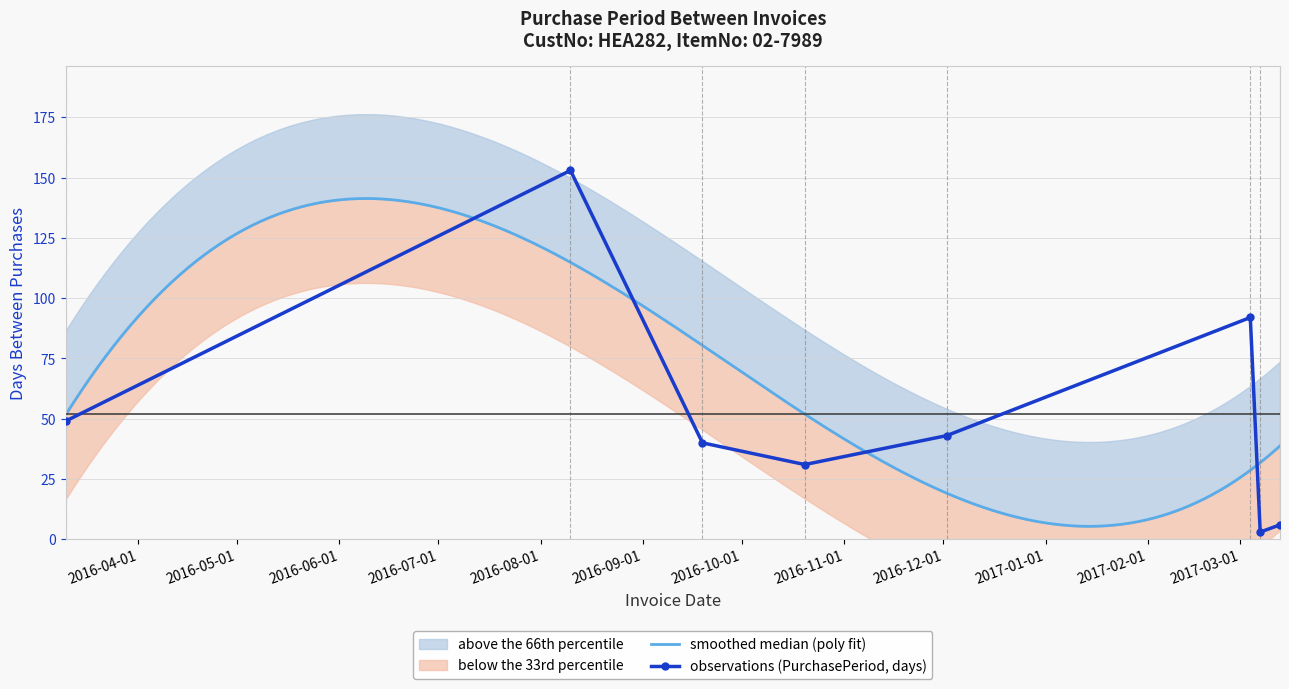

Which has a higher value, 2017-03-07 or 2016-09-19?

2016-09-19